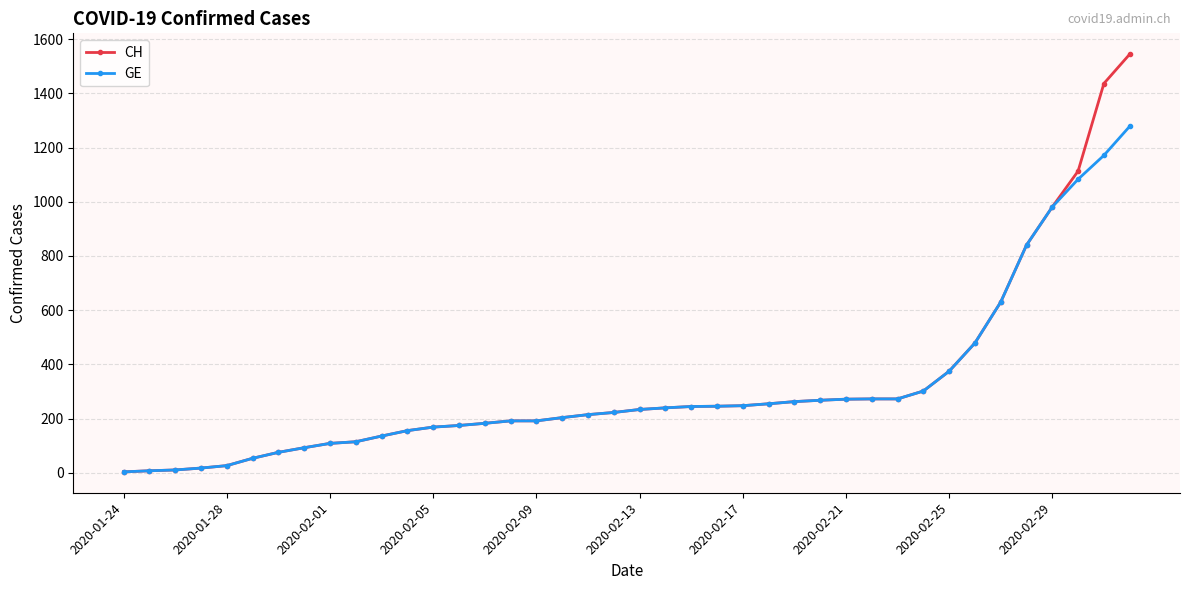

Is this an area chart (filled region under the line)?

No